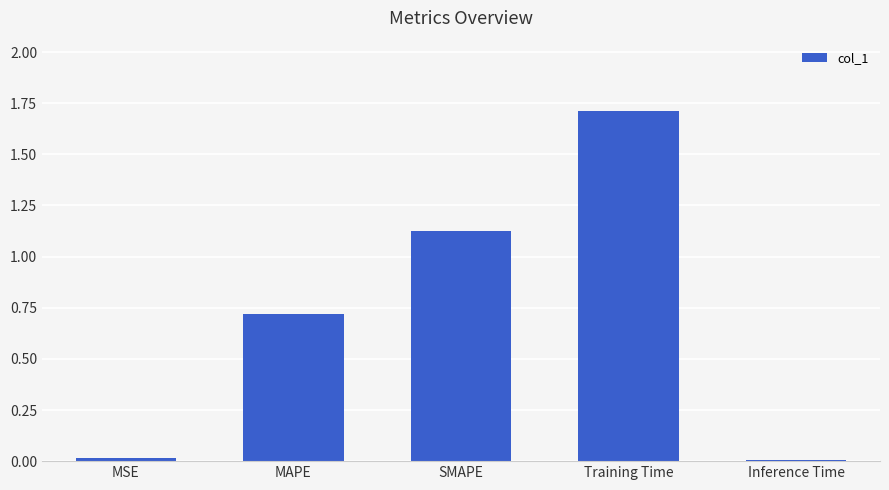

How many data points does each series have?

5